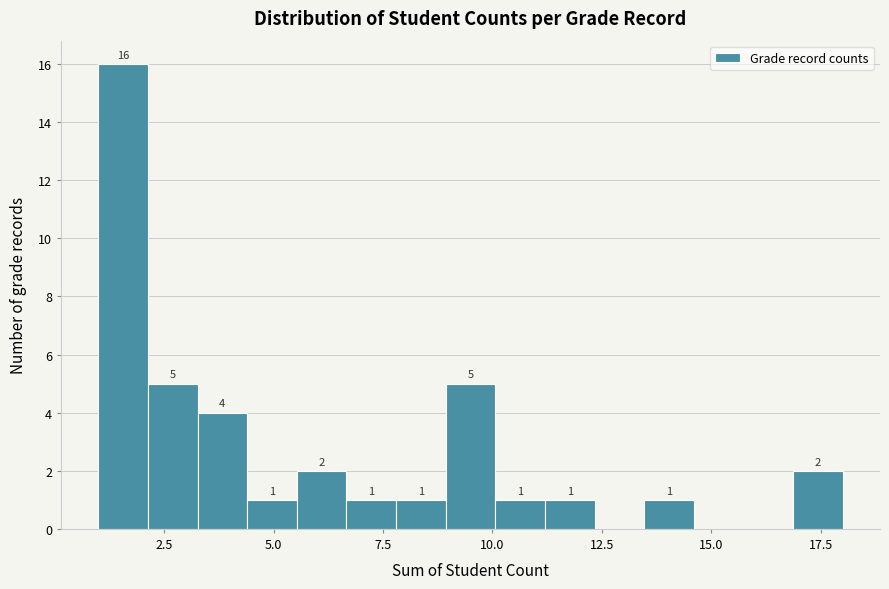

Read against the x-axis, roughly where is the centre of the tallest bar?

1.5